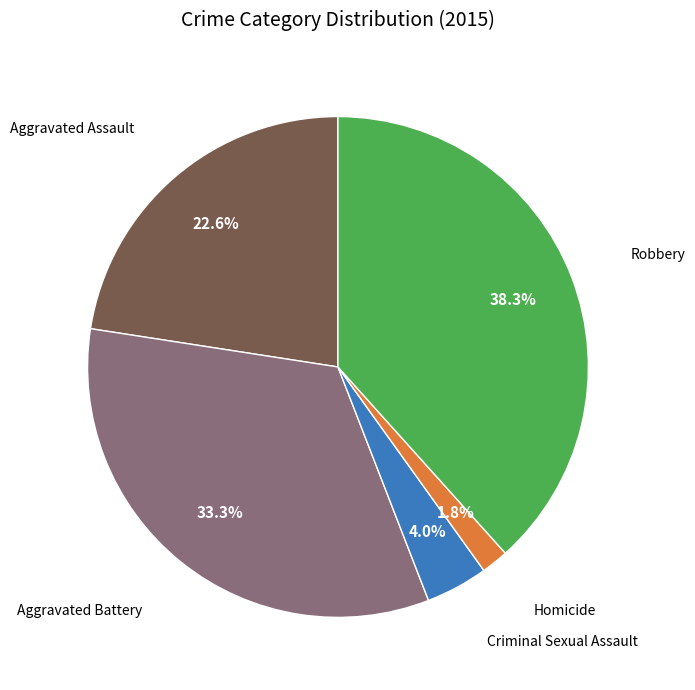

Does any single category account for the majority?

No